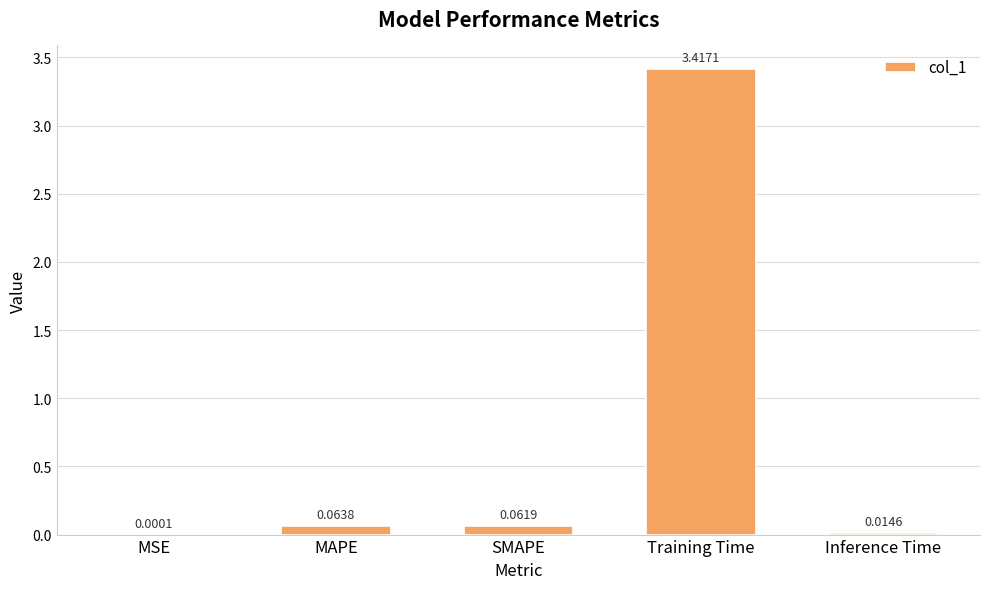

What is the sum of the values at Training Time and SMAPE?

3.5